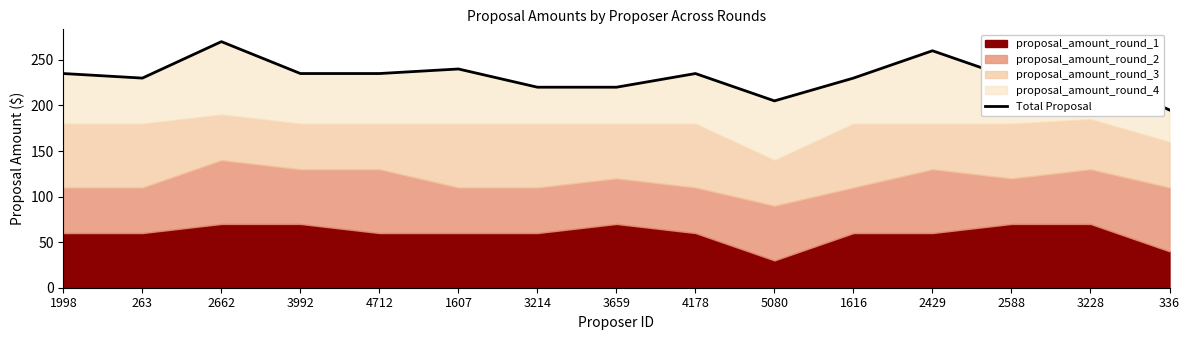

The value at 2662 is 119. True or false?

False